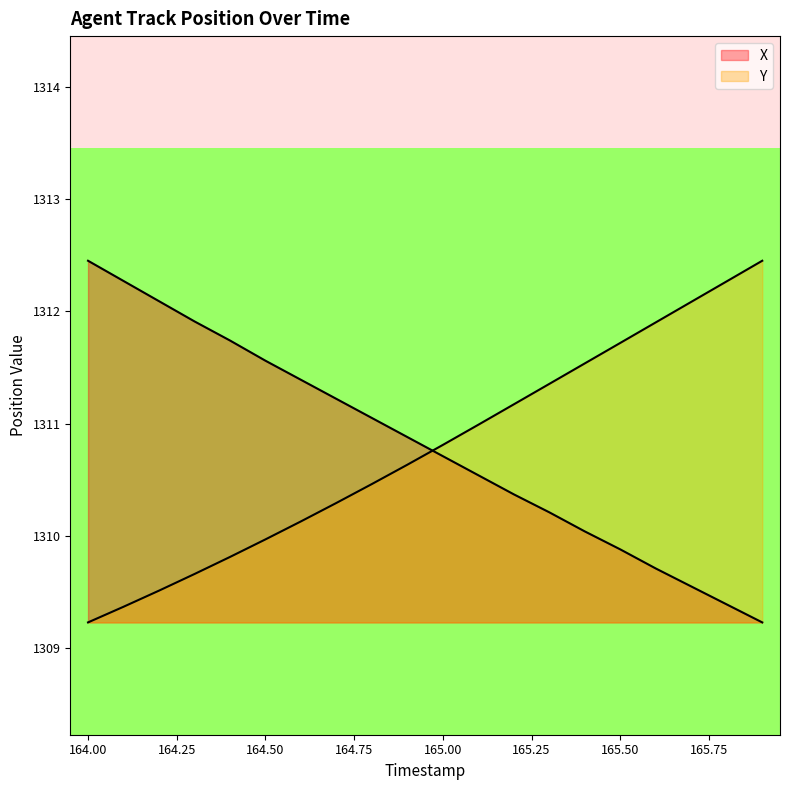

What are all the series names shown in the legend?

X, Y